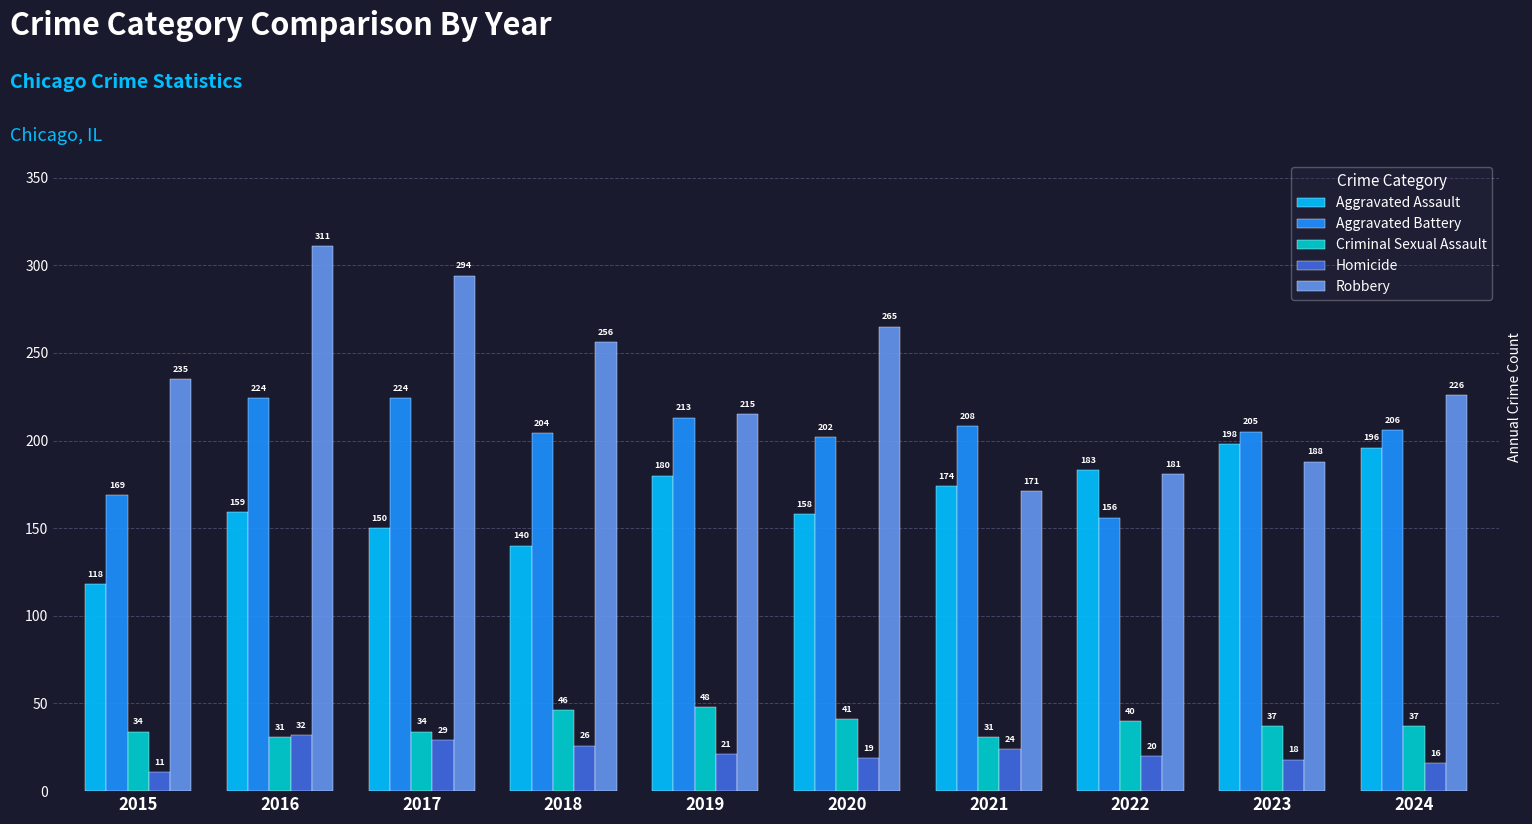

True or false: Aggravated Assault has a value of 180 at 2019.

True